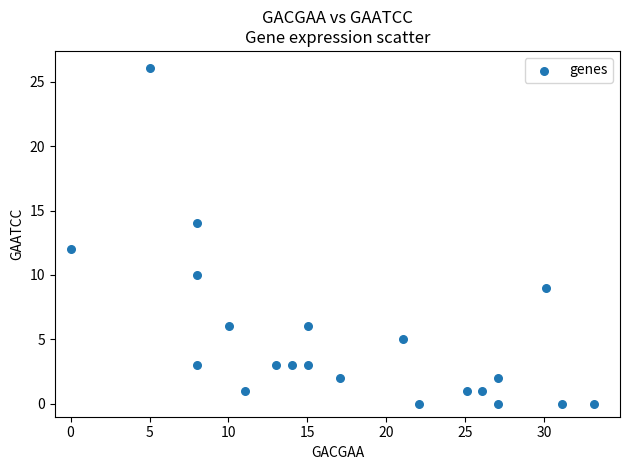

What is the range of Y values (max minus min)?

26.1